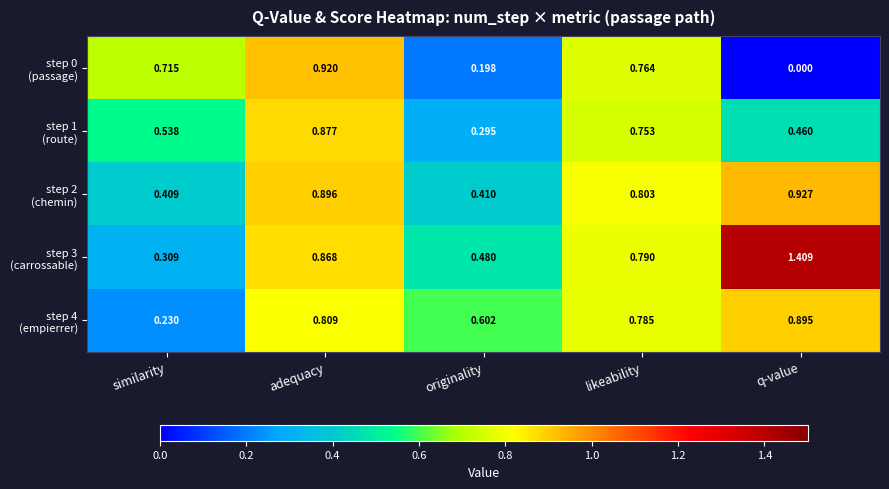

At which category is the sum across all series the highest?

adequacy